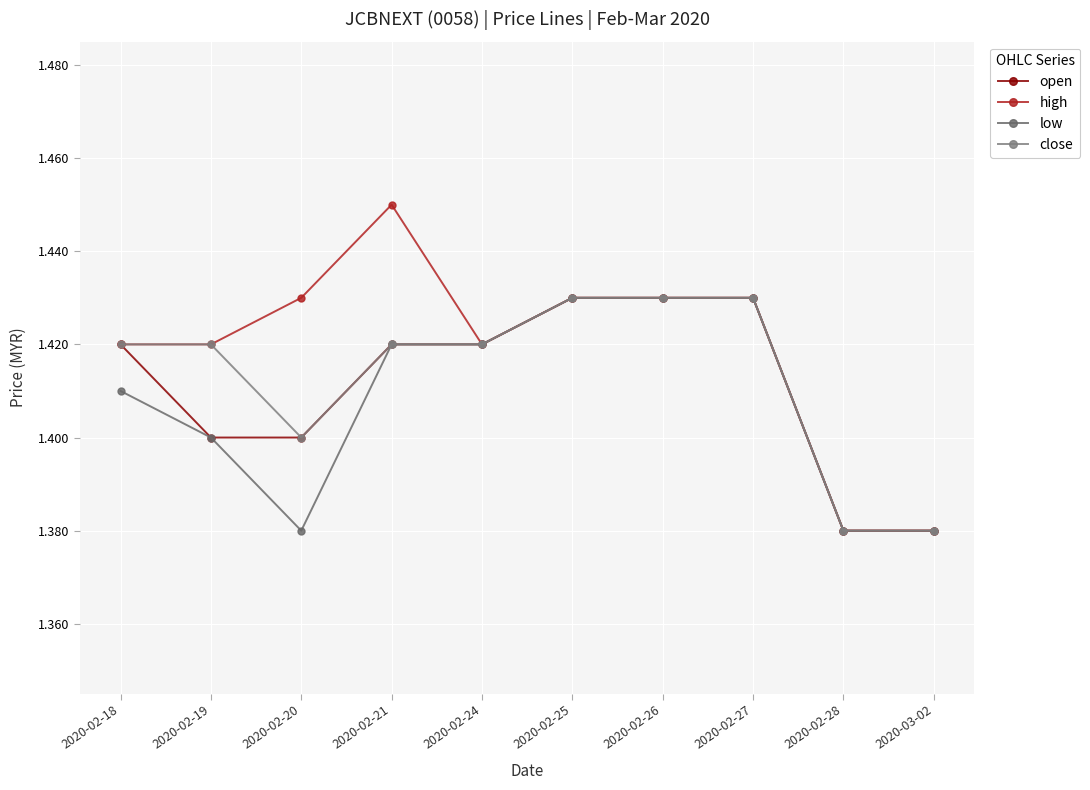

Is the value of low at 2020-02-27 greater than the value of open at 2020-02-28?

Yes